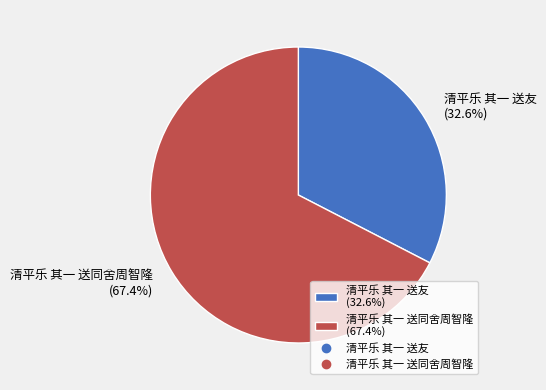

To the nearest percent, what percentage of the pie is 清平乐 其一 送同舍周智隆?

67%